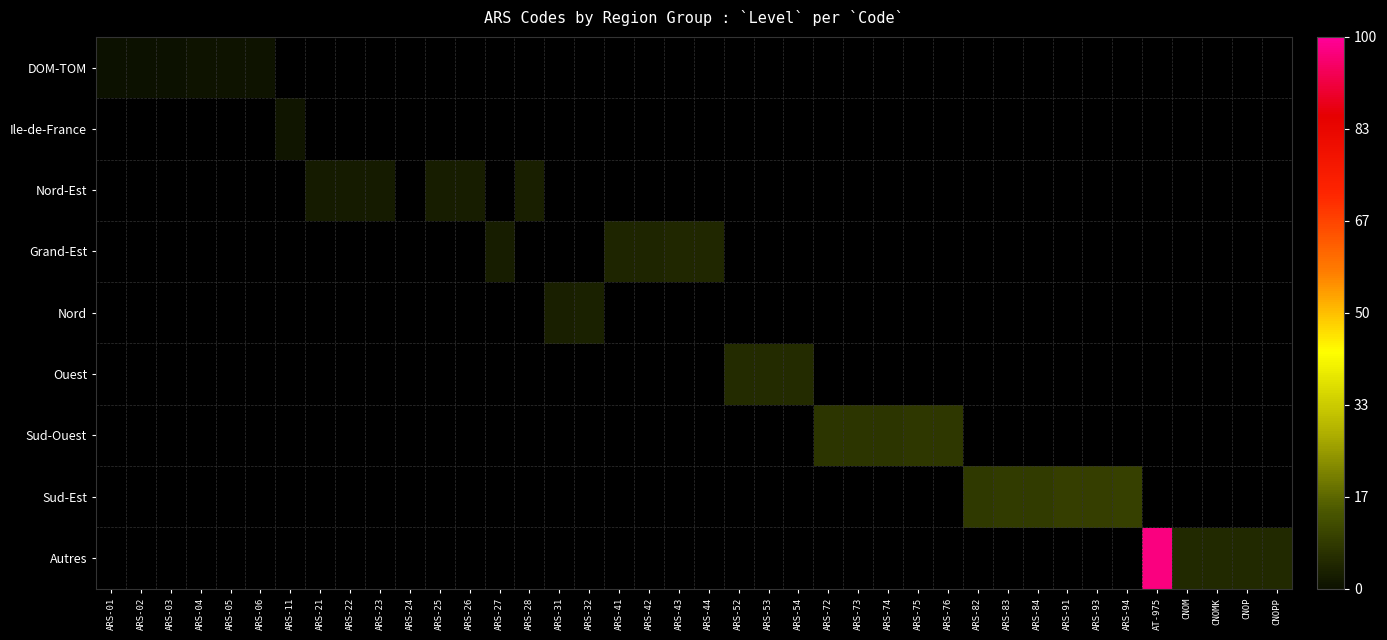

Between ARS-03 and ARS-32, which is larger?

ARS-32